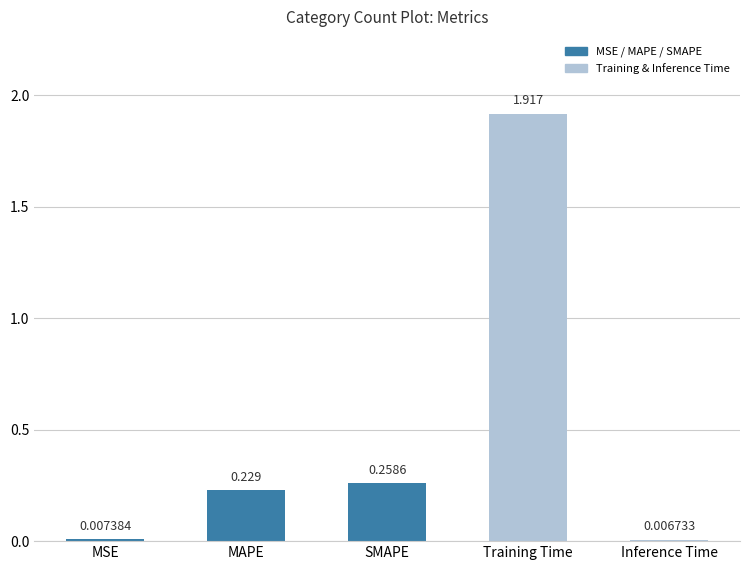

Between Inference Time and MAPE, which is larger?

MAPE